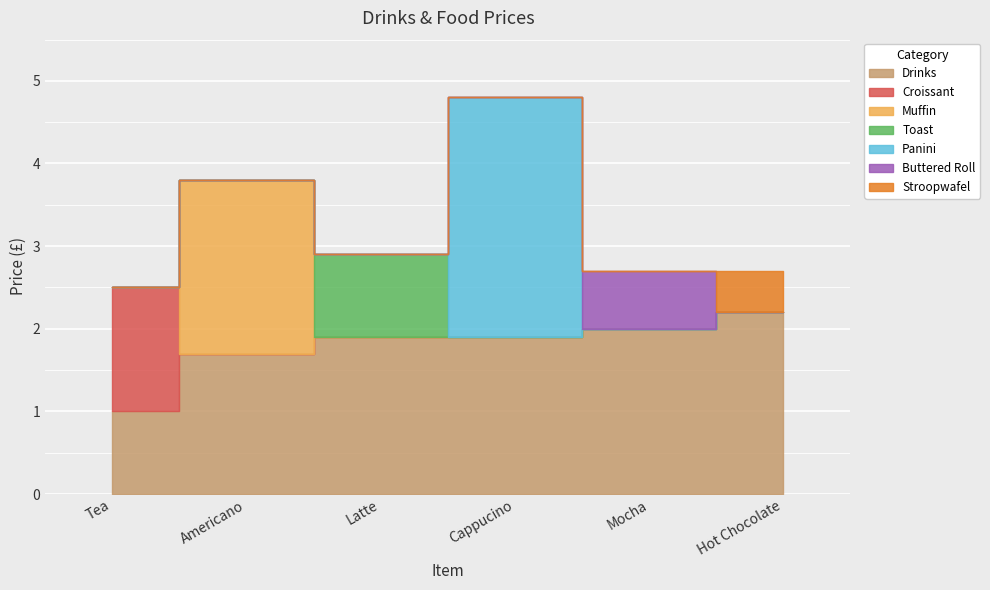

Reading left to right, list all the values displayed in this chart.

Tea=1.0	Americano=1.7	Latte=1.9	Cappucino=1.9	Mocha=2.0	Hot Chocolate=2.2